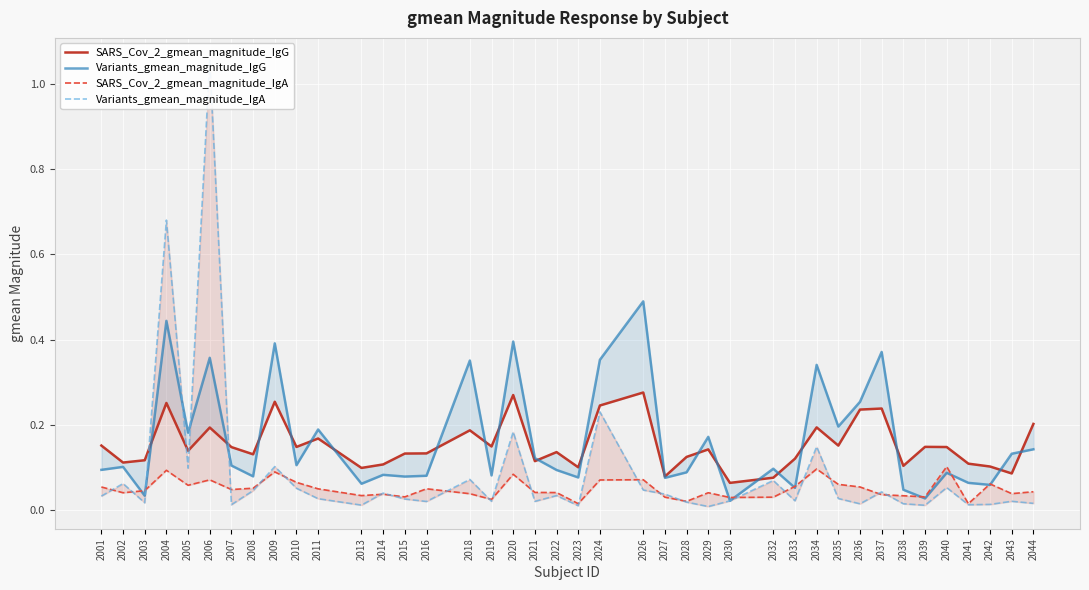

True or false: Variants_gmean_magnitude_IgG has a value of 0.1 at 2014.

False